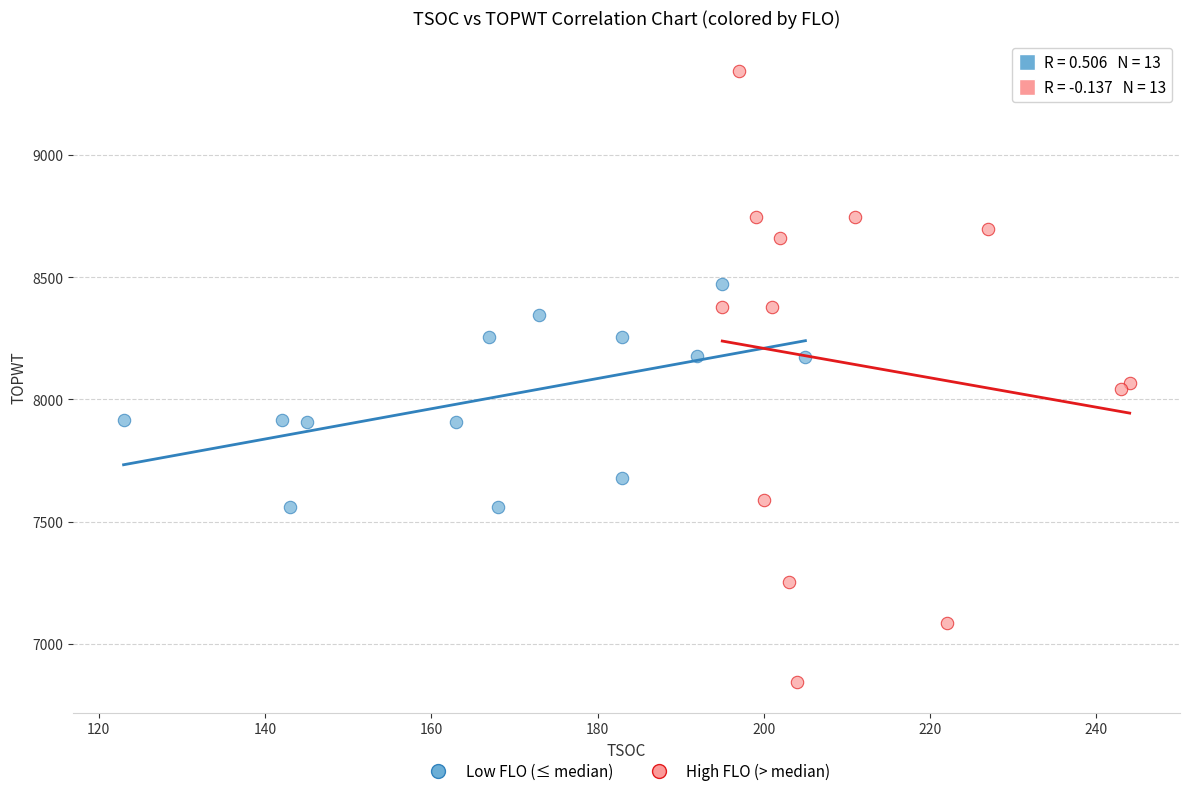

Which series has the widest spread of Y values?

High FLO (> median)